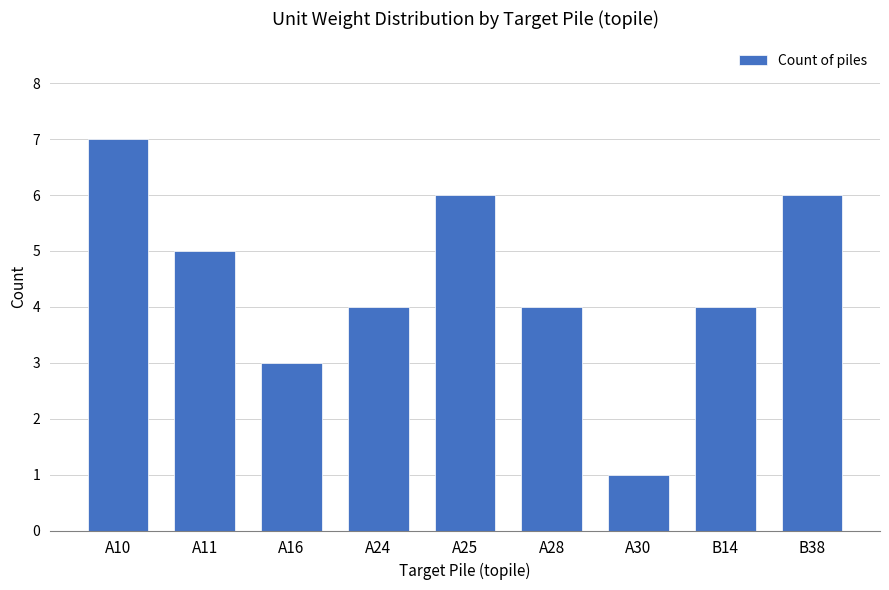

The chart shows a value of 4 at B14. True or false?

True